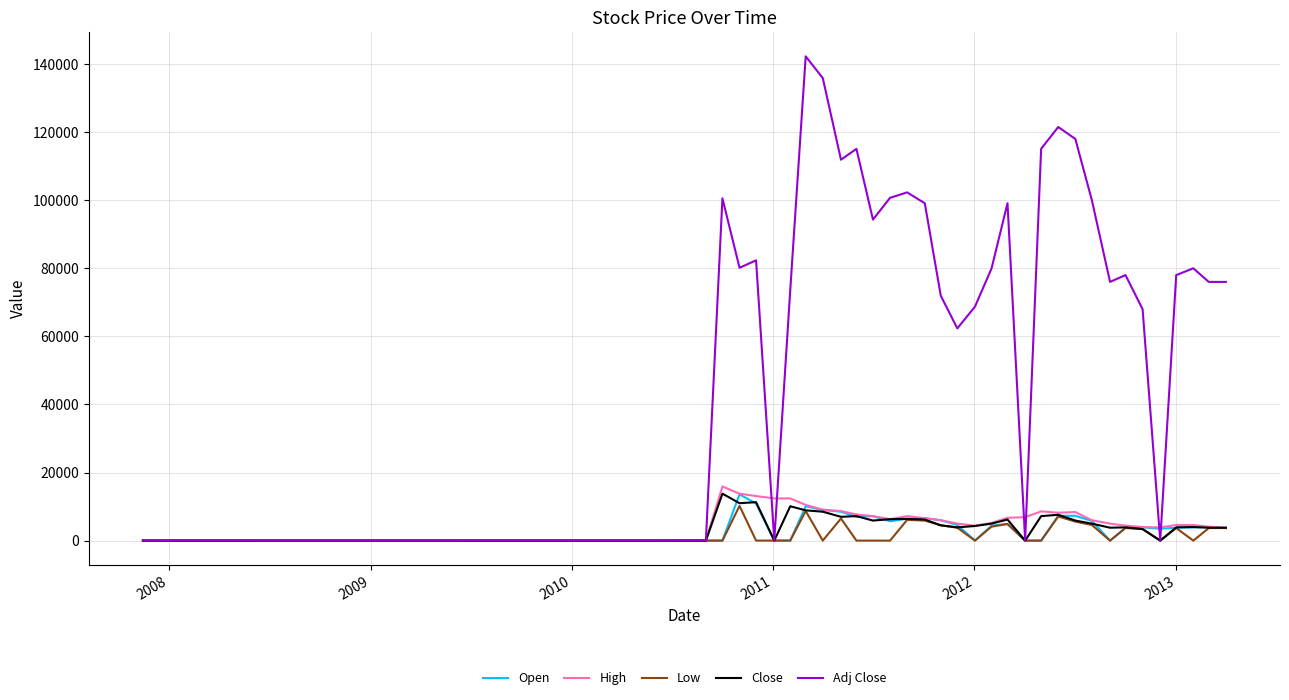

What are all the series names shown in the legend?

Open, High, Low, Close, Adj Close